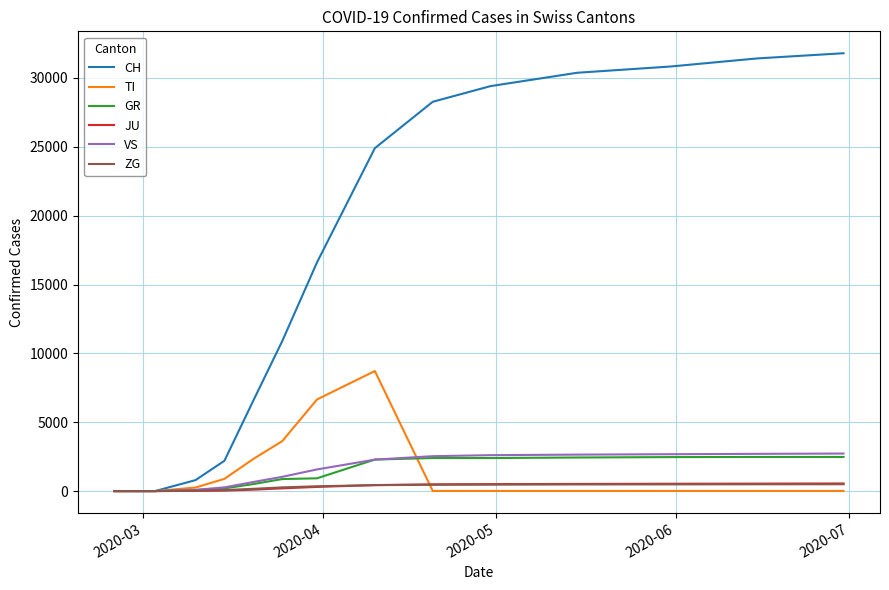

Which series has the largest total across all categories?

CH